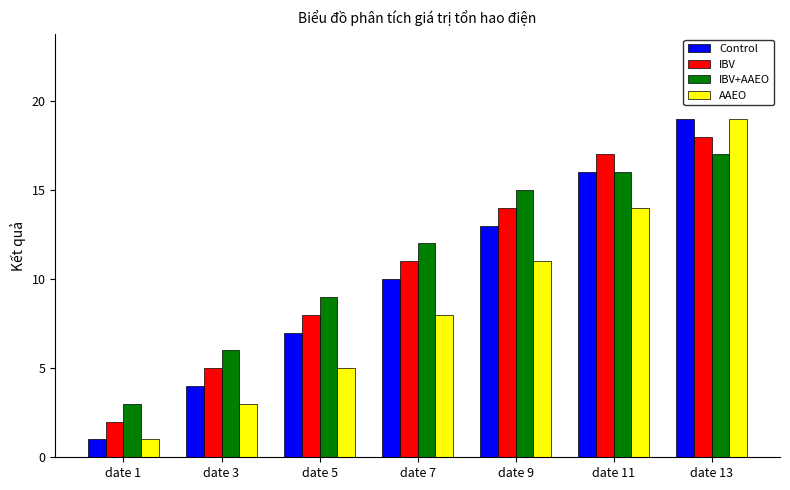

List the labels in order of IBV value, smallest first.

date 1, date 3, date 5, date 7, date 9, date 11, date 13